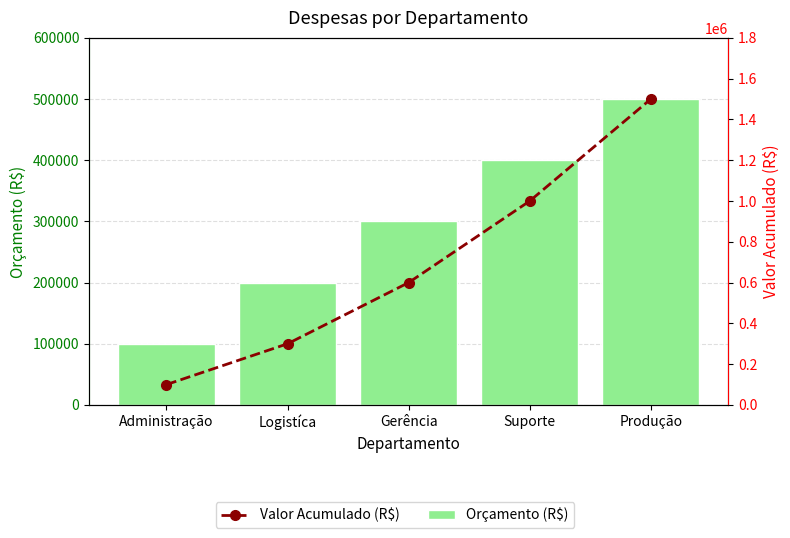

How many values in the Orçamento (R$) series are below 300000?

2